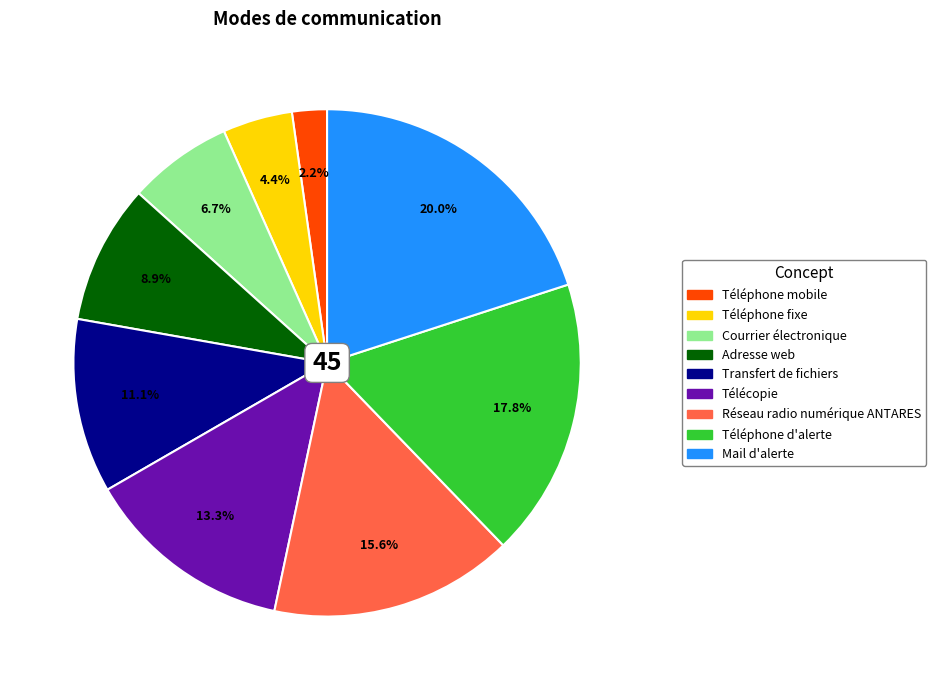

Is it true that Téléphone mobile is 2% of the pie?

True